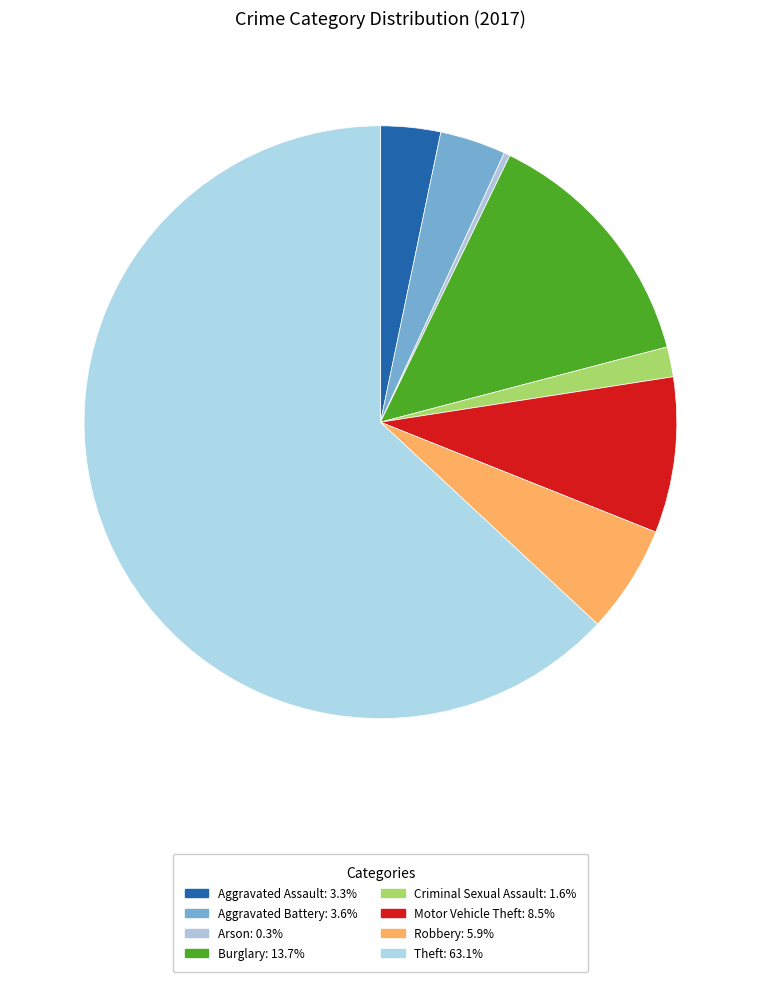

True or false: Aggravated Battery accounts for 4% of the total.

True